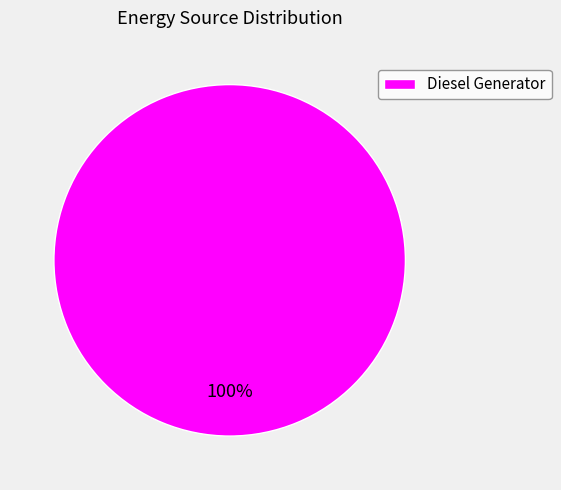

How many segments does this pie chart have?

1